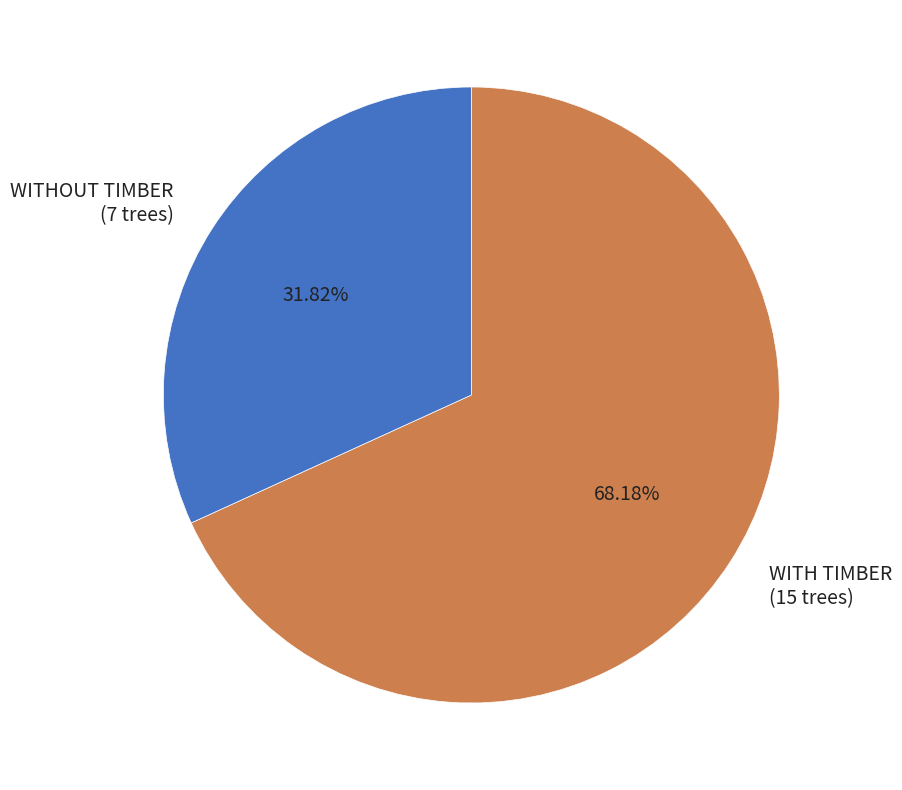

Rank the categories by value from lowest to highest.

WITHOUT TIMBER (7 trees), WITH TIMBER (15 trees)